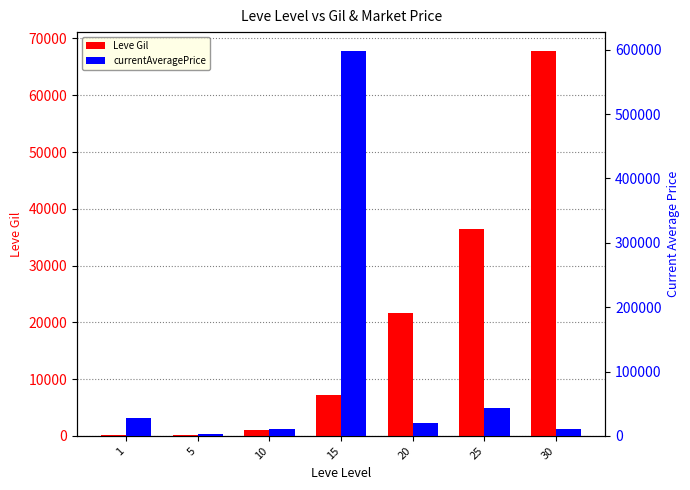

What is the difference between the Leve Gil values at 5 and 25?

36170